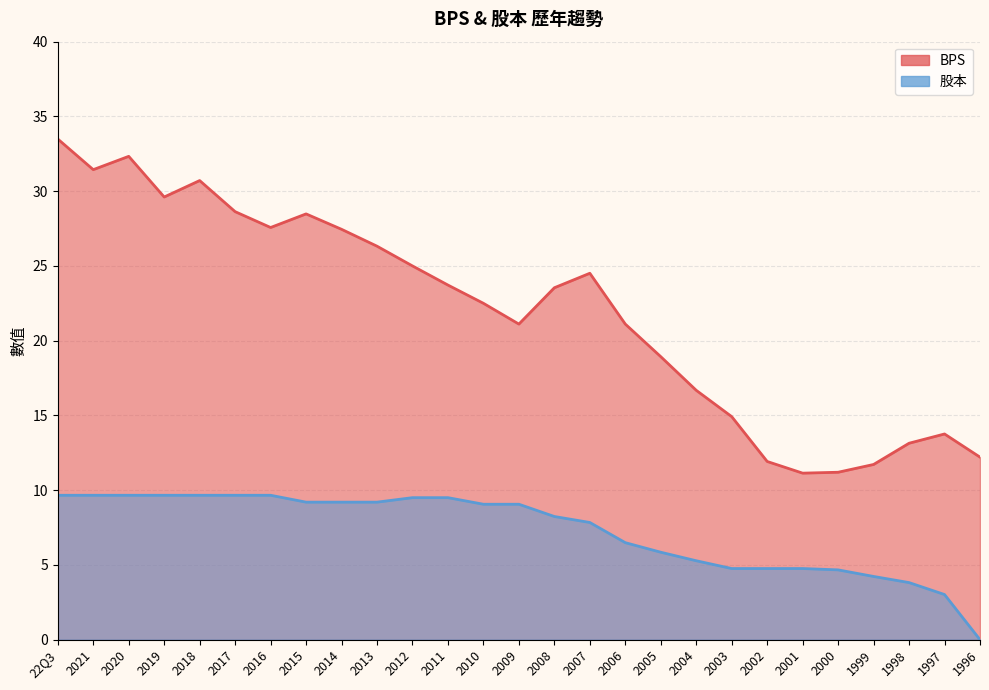

List the series in order of their peak value, highest first.

BPS, 股本